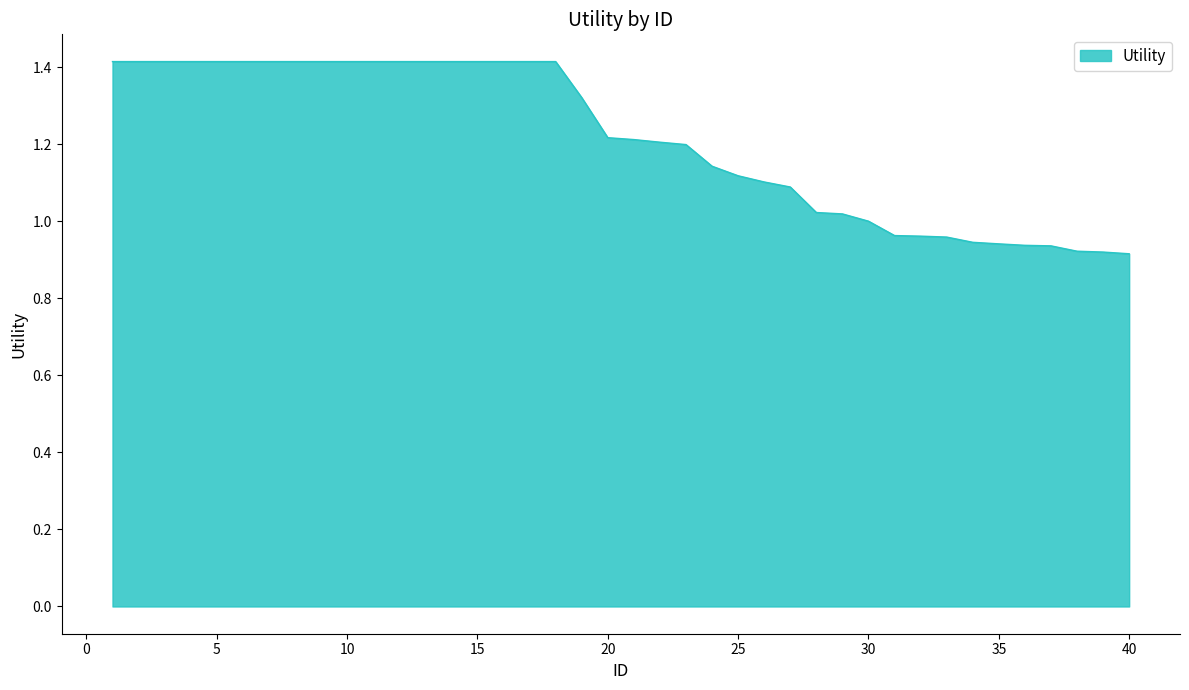

What is the maximum value shown in the chart?

1.4